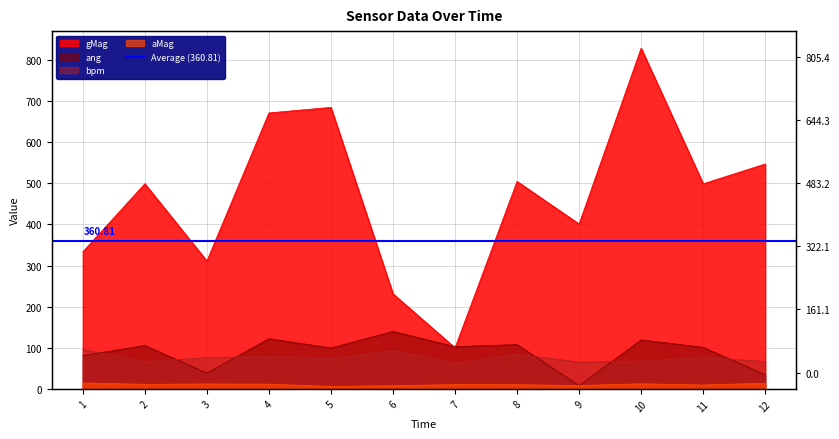

Reading left to right, list all the values displayed in this chart.

aMag: 14.4	11.1	11.9	11.5	5.9	7.8	10.3	10.1	8.1	12.4	9.4	13.6
gMag: 333.5	498.9	311.0	671.1	684.6	231.2	99.9	504.5	401.0	828.7	498.8	547.0
ang: 80.8	105.6	38.5	122.0	99.5	139.8	102.8	107.7	8.0	119.1	101.0	34.7
bpm: 96.0	66.1	76.1	79.0	73.6	93.7	62.5	84.7	65.2	67.4	76.9	66.5